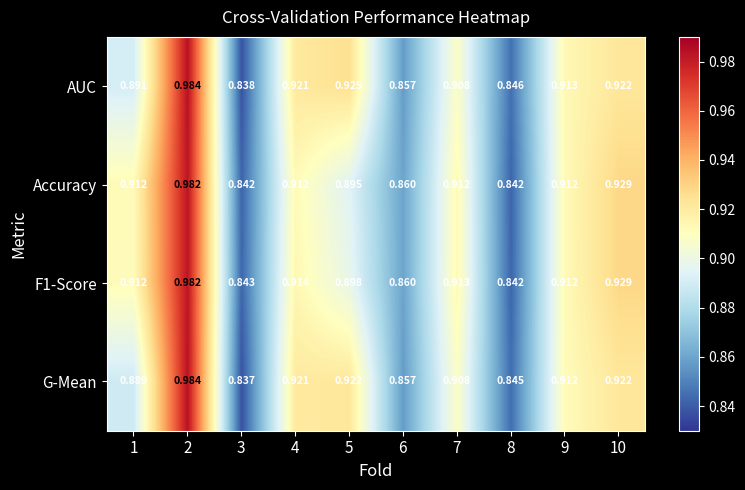

Which series has the widest spread of values?

G-Mean